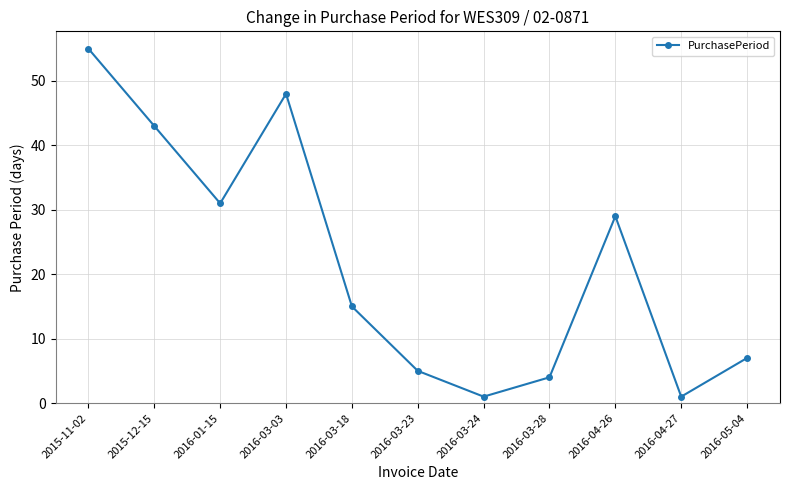

Where does the data first go above 15?

2015-11-02